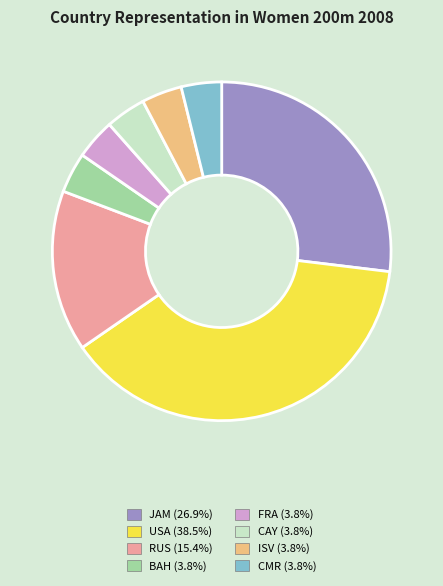

Is the sum of FRA and CAY greater than half?

No